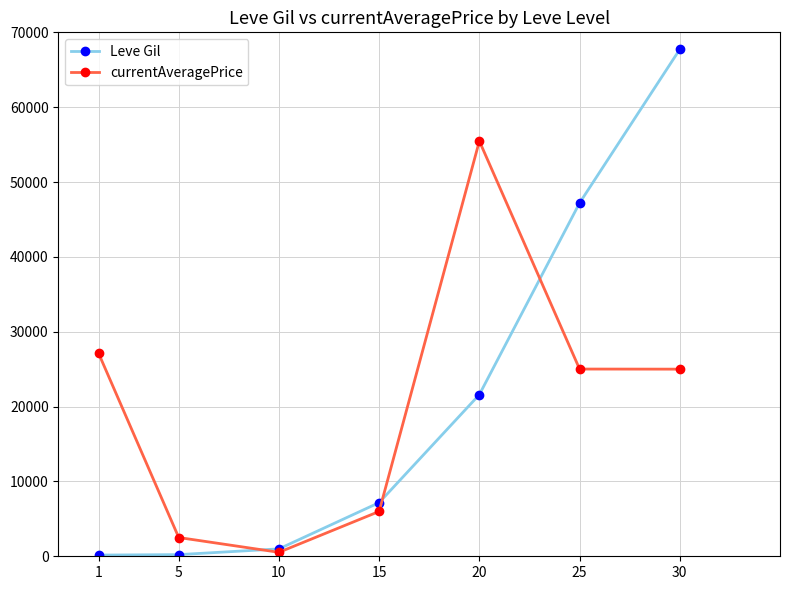

What is the value of the Leve Gil point at the 6th from the left?

47200.0